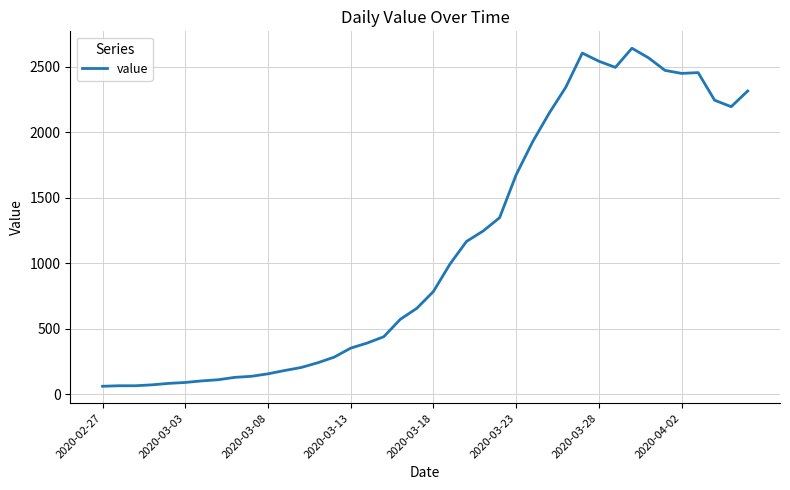

What is the greatest value displayed?

2640